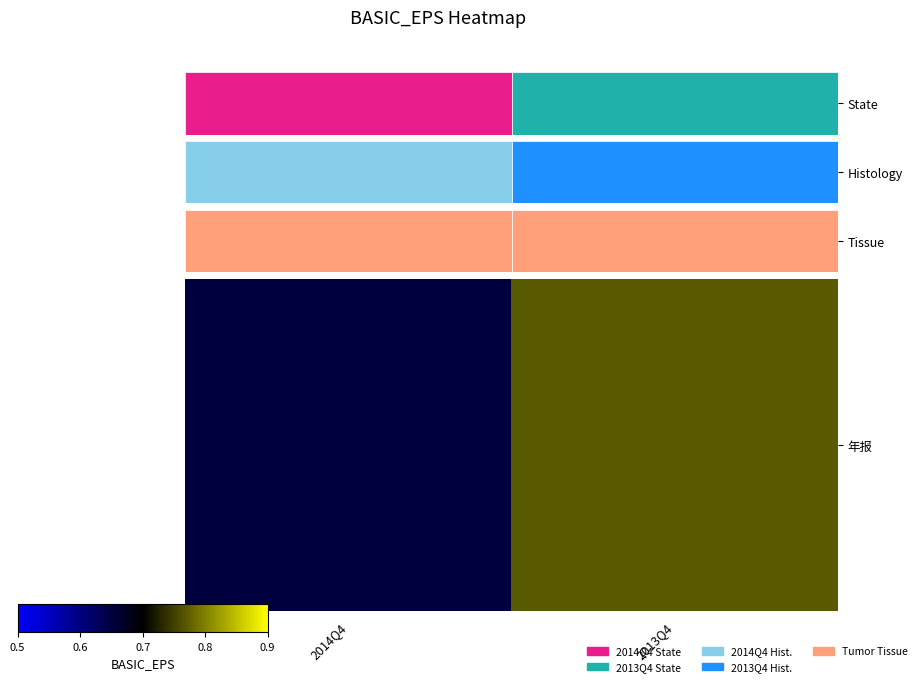

How many values are between 0 and 1?

2